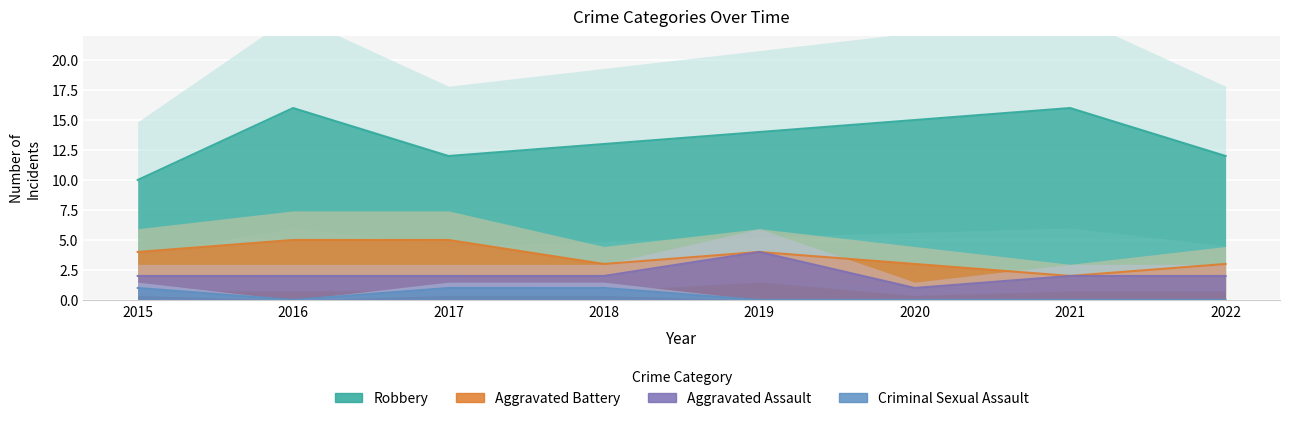

At 2018, list the series in order from largest to smallest.

Robbery, Aggravated Battery, Aggravated Assault, Criminal Sexual Assault